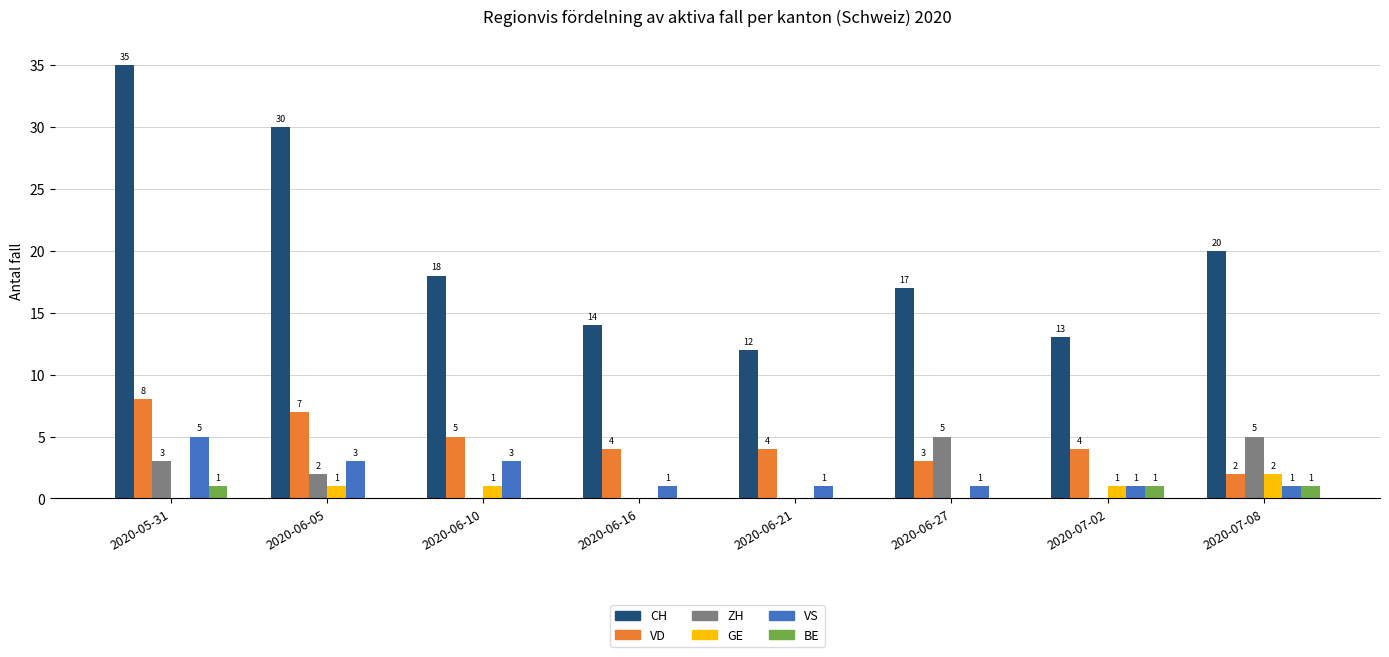

What is the sum of all GE values?

5